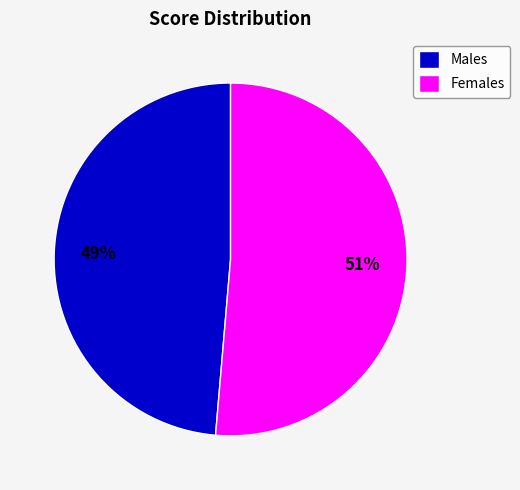

Which has a higher value, Females or Males?

Females